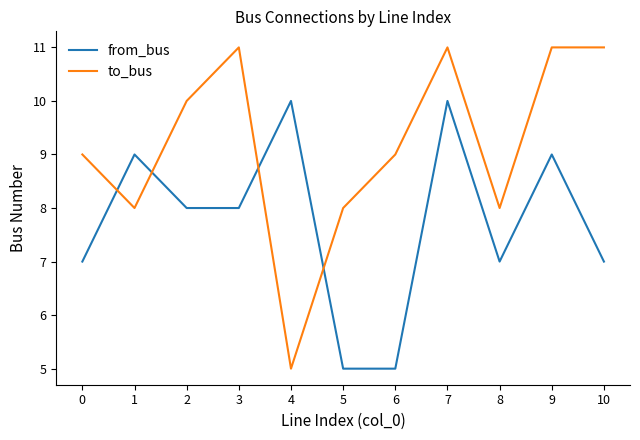

At which label does from_bus first exceed 8?

1